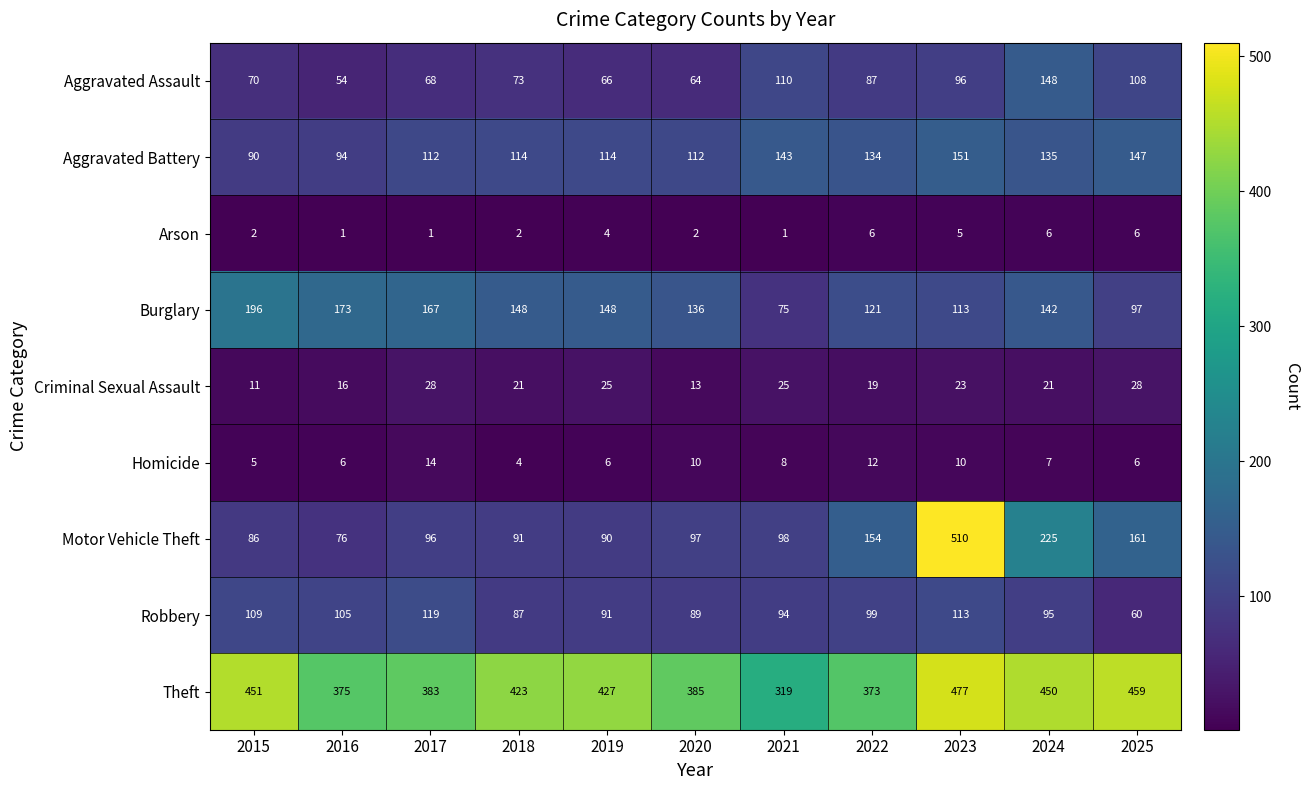

What is the average value of the Aggravated Battery series?

122